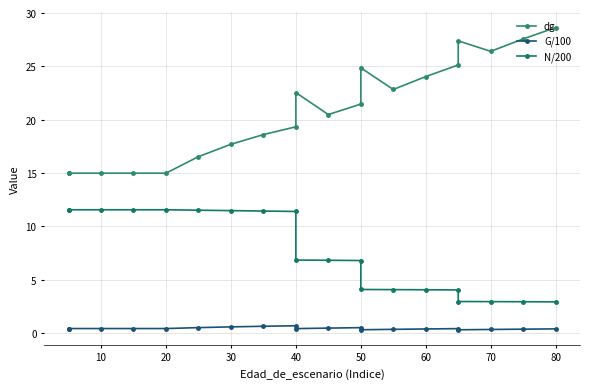

What is the highest value of the G/100 series?

0.7